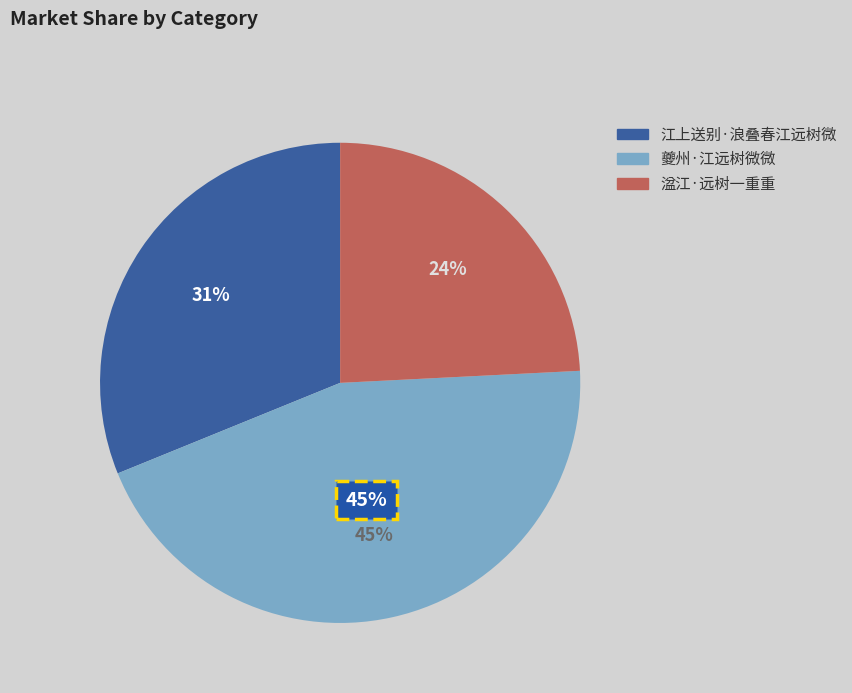

Which category has the smallest portion of the pie?

湓江·远树一重重